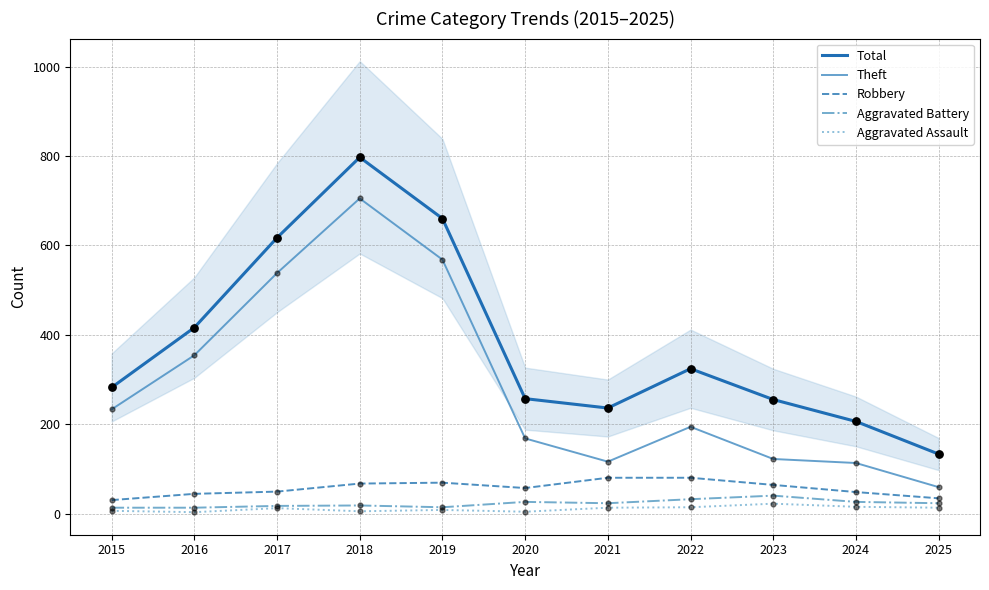

Is the value of Robbery at 2022 greater than the value of Aggravated Assault at 2020?

Yes